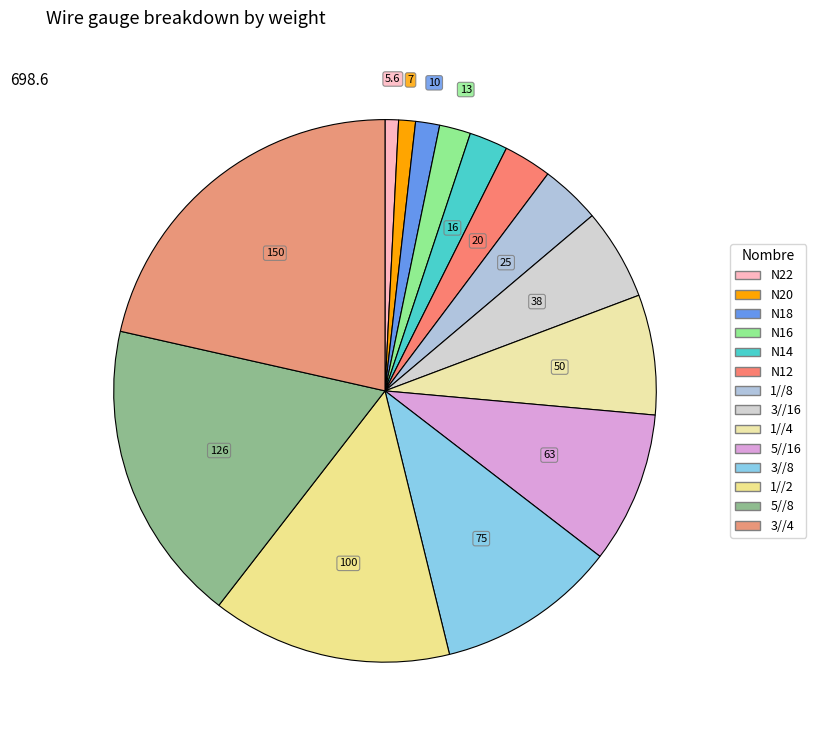

What portion of the pie excludes 3//16?

94.6%